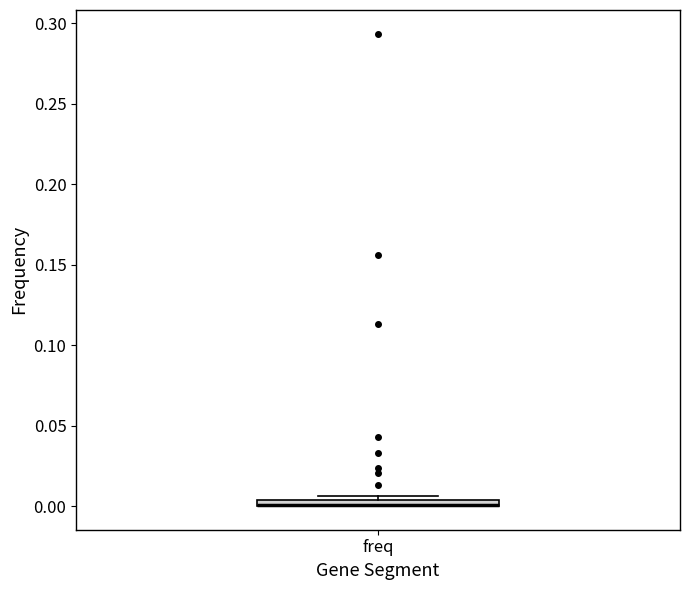

Where is the lower edge of the box for freq on the y-axis? The values are not printed on the chart, so give them approximately, as read against the axis.

0.000